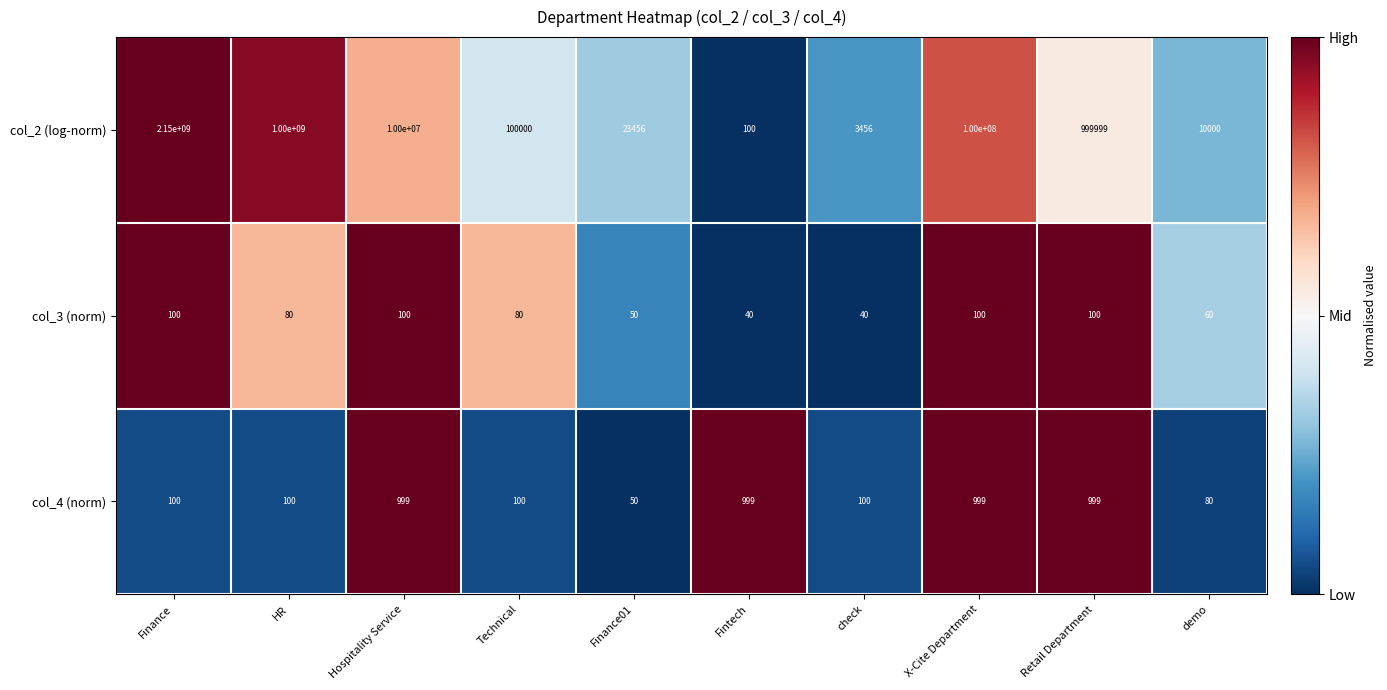

Which series has the largest range (max minus min)?

col_2 (log-norm)